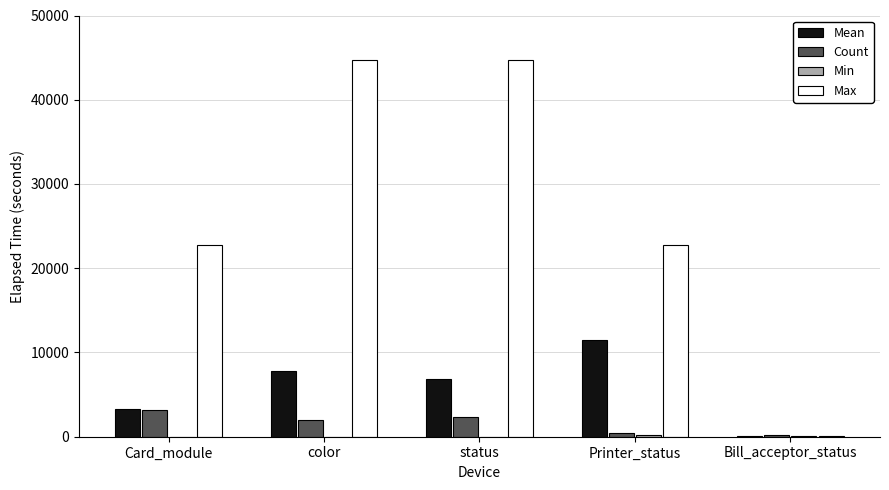

The Max series shows 22778 at Card_module. True or false?

True